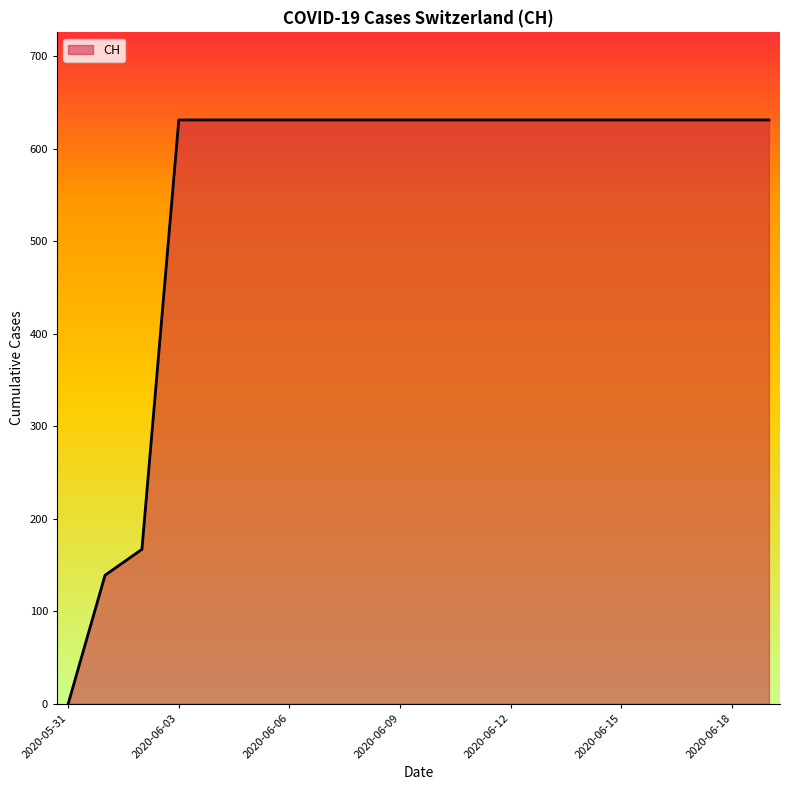

What is the difference between the maximum and minimum values?

631